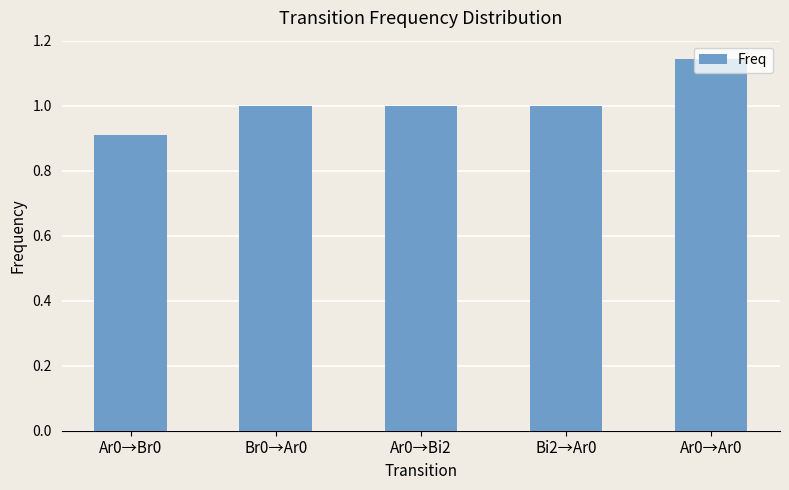

What is the difference between the values at Ar0→Ar0 and Ar0→Bi2?

0.1